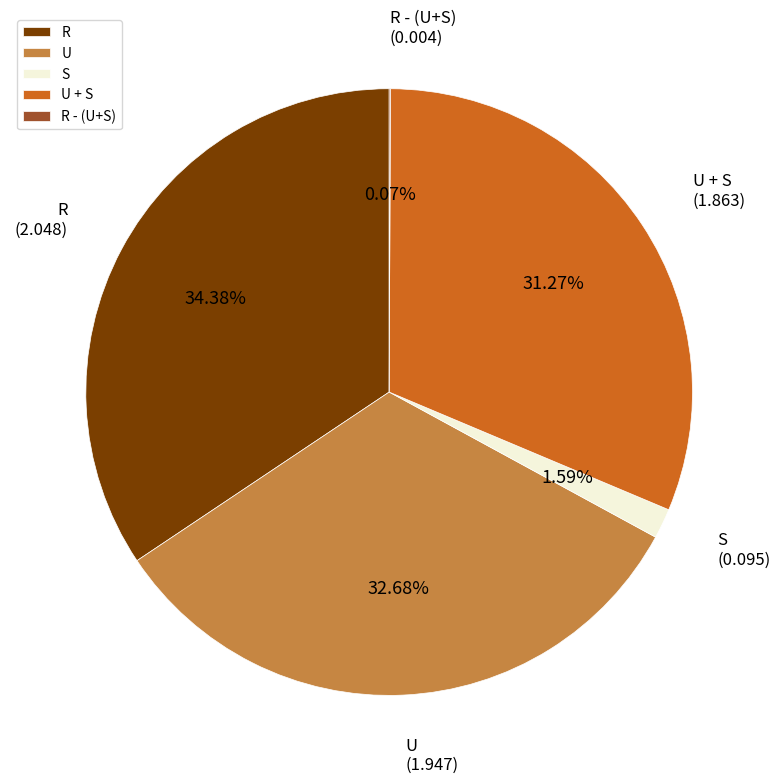

Does S account for over 50% of the chart?

No